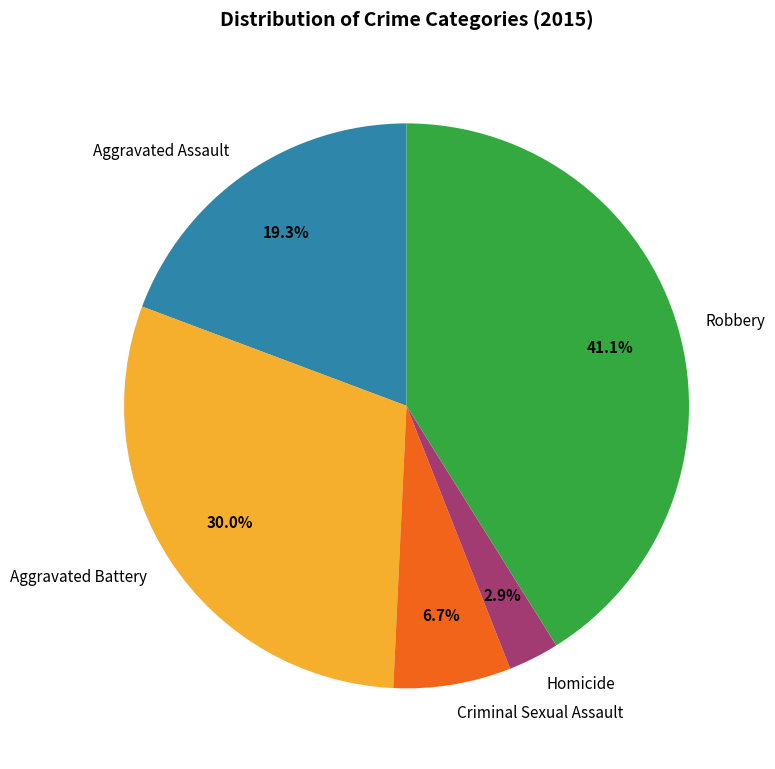

Which category has the smallest portion of the pie?

Homicide